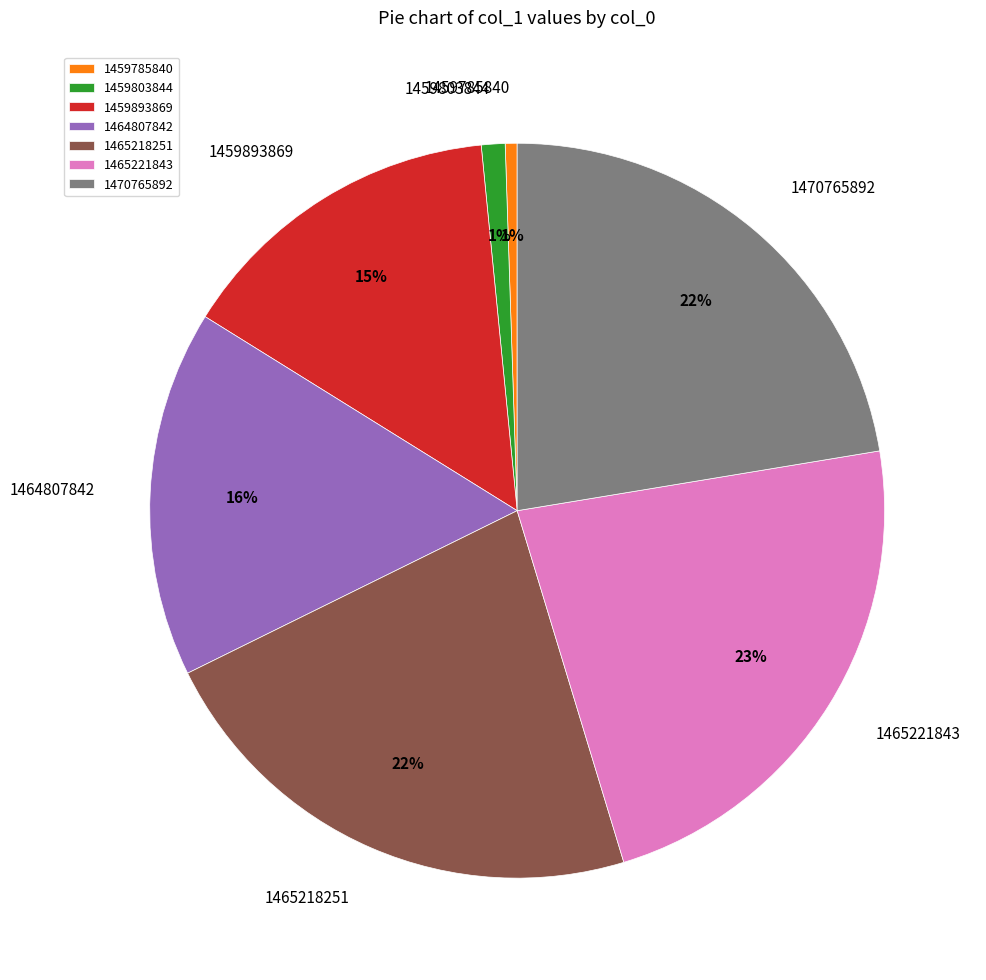

Combined, do 1465221843 and 1459893869 account for over 50%?

No